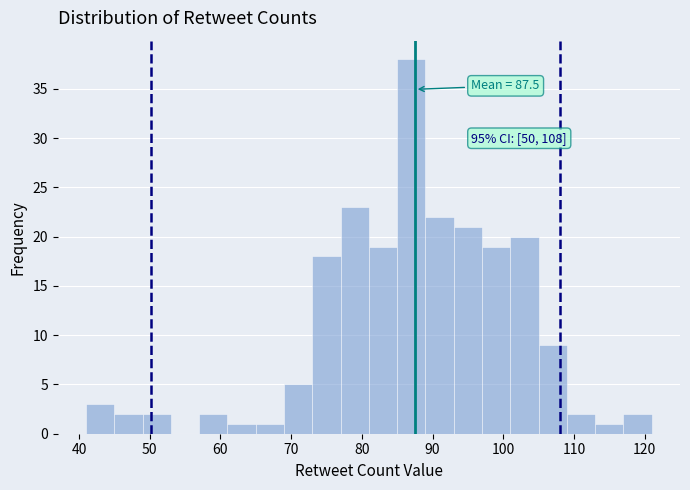

Which range on the x-axis has the tallest bar?

85 to 89